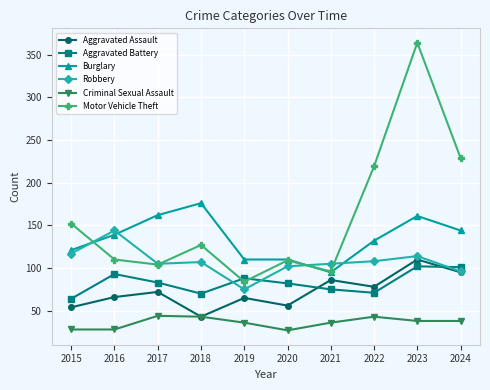

Between 2015 and 2016, which series saw the biggest shift?

Motor Vehicle Theft